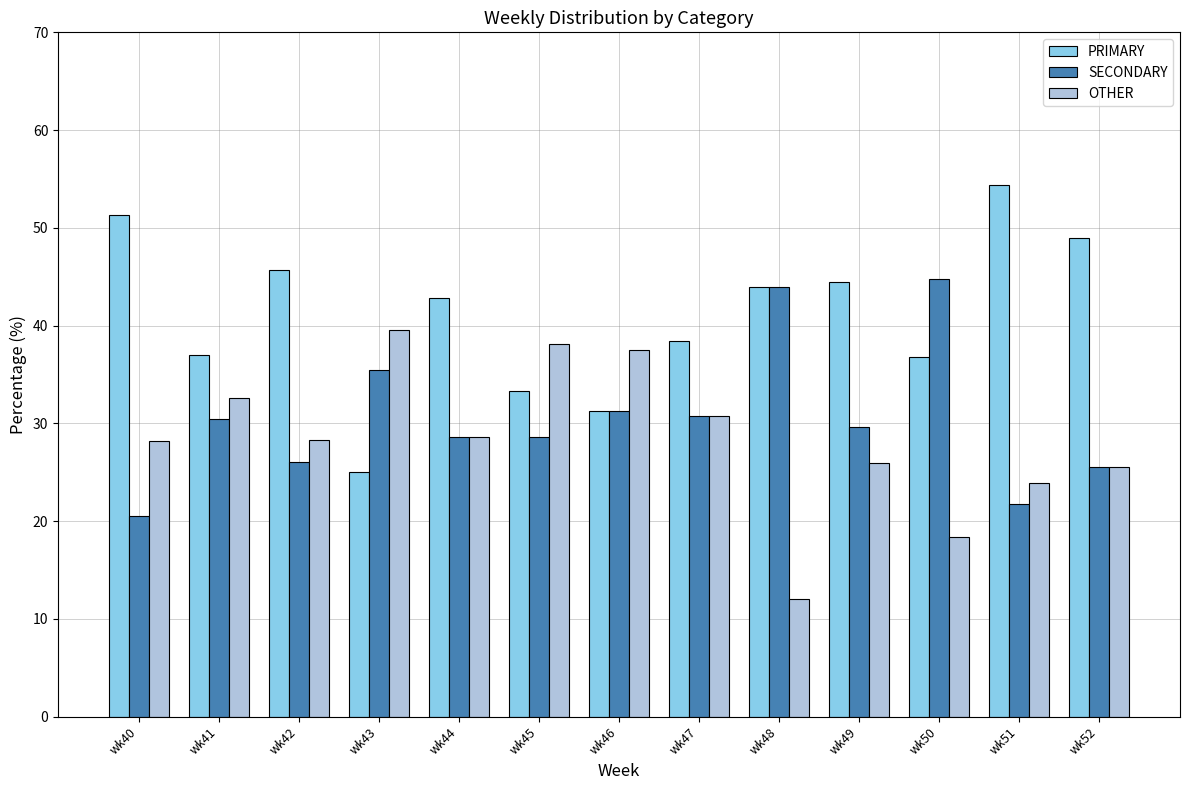

List the series in order of their overall mean, lowest first.

OTHER, SECONDARY, PRIMARY